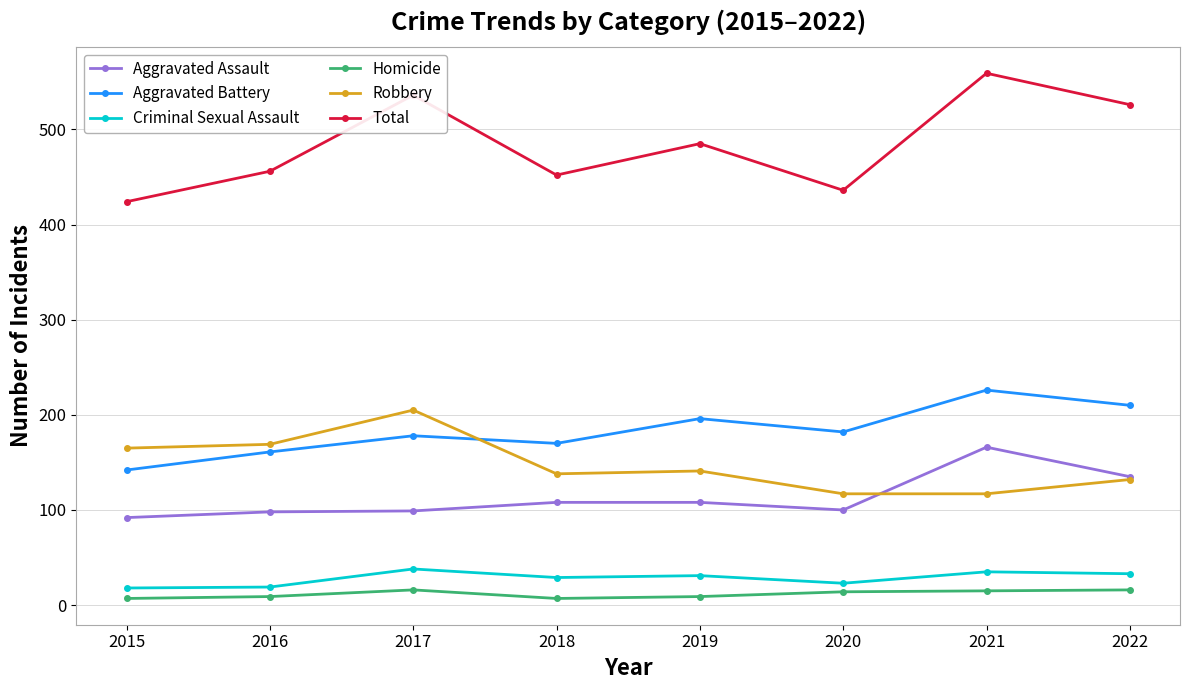

What is the sum of all Total values?

3874